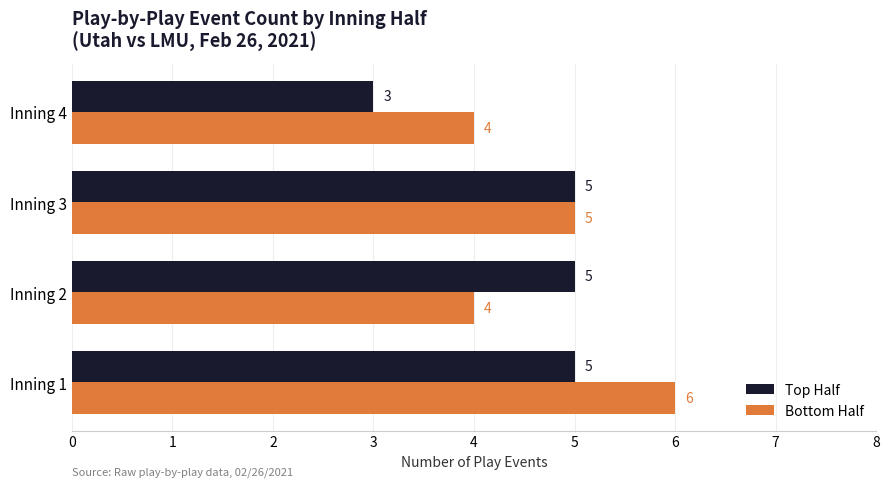

What is the minimum value for Top Half?

3